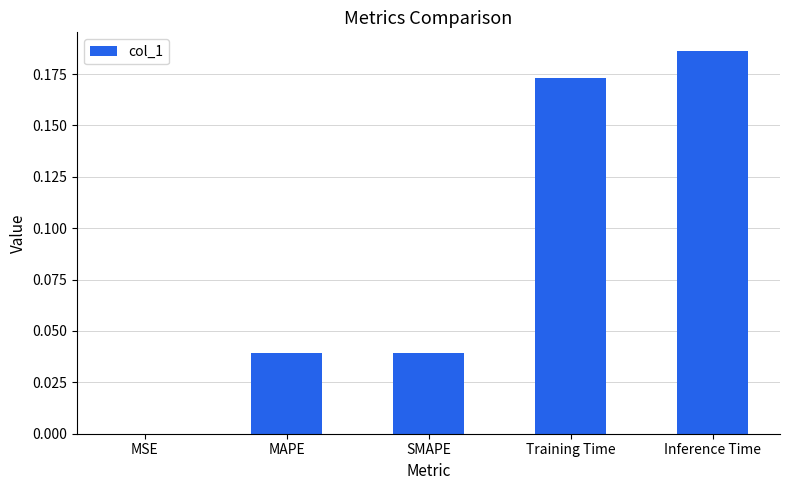

Which has a higher value, Training Time or MAPE?

Training Time